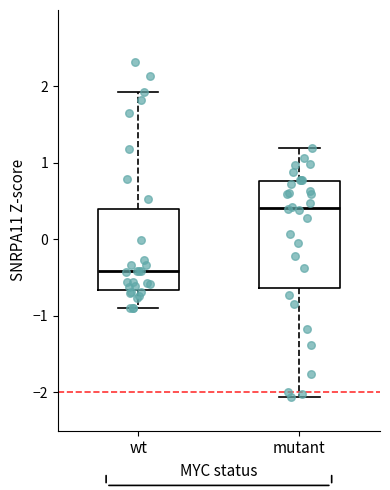

Which box has the lowest median line?

wt